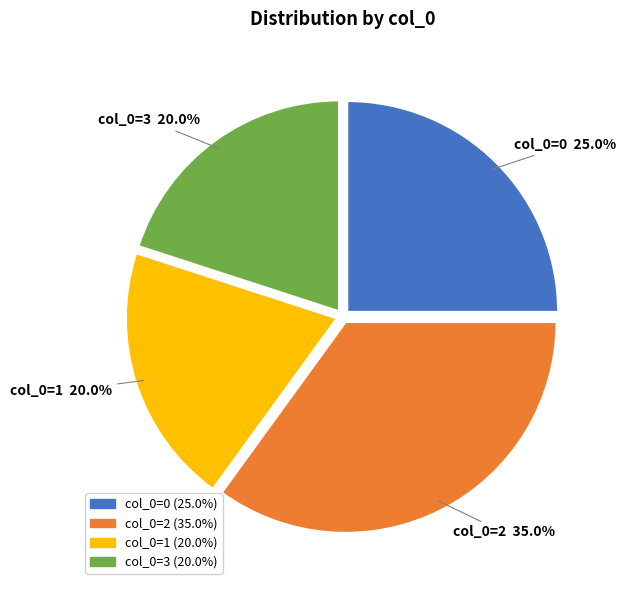

Between col_0=2 and col_0=1, which is larger?

col_0=2